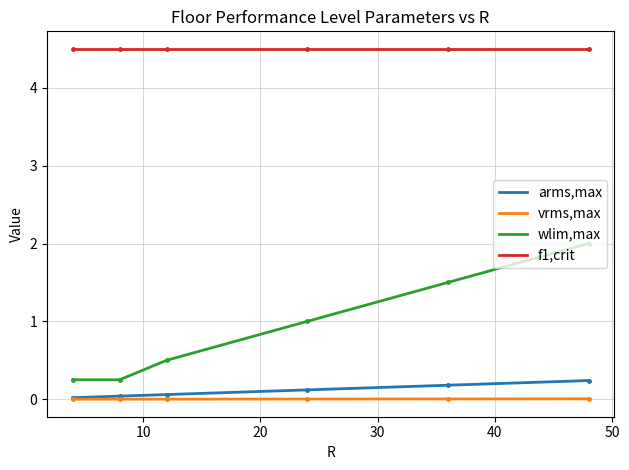

True or false: vrms,max and wlim,max intersect in this chart.

False